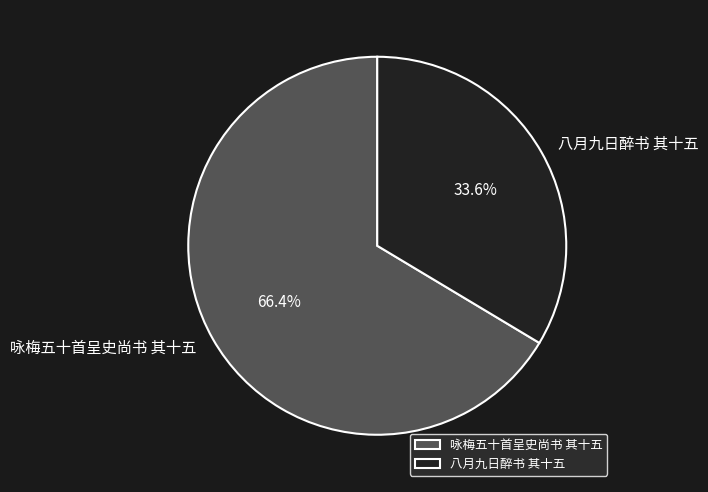

Between 咏梅五十首呈史尚书 其十五 and 八月九日醉书 其十五, which is larger?

咏梅五十首呈史尚书 其十五